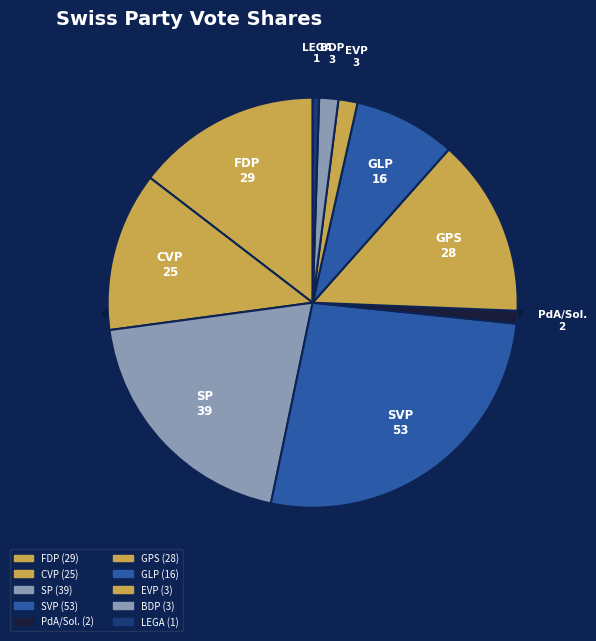

To the nearest percent, what portion does GLP represent?

8%